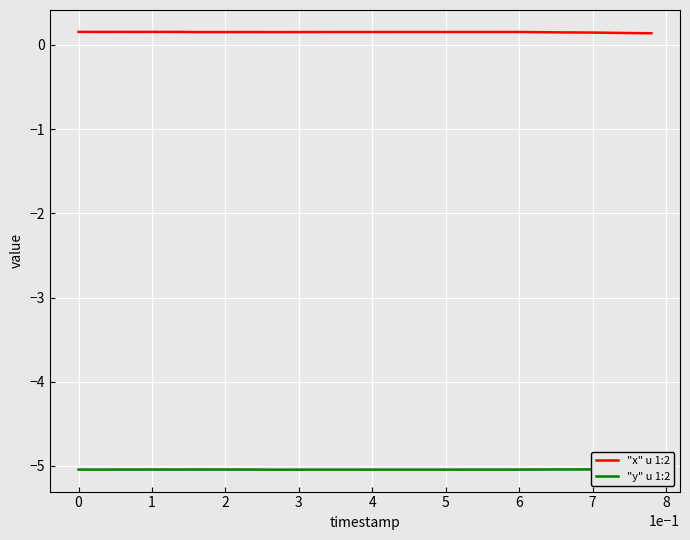

True or false: "x" u 1:2 has a value of 0.2 at 2.

True